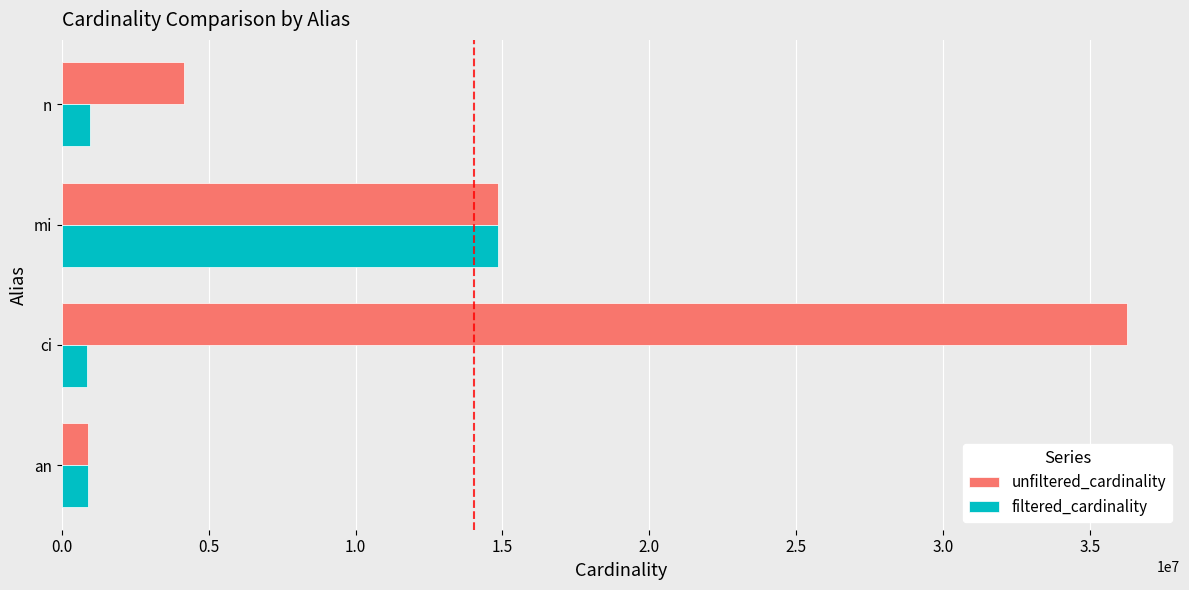

Is the value of filtered_cardinality at n greater than the value of unfiltered_cardinality at ci?

No